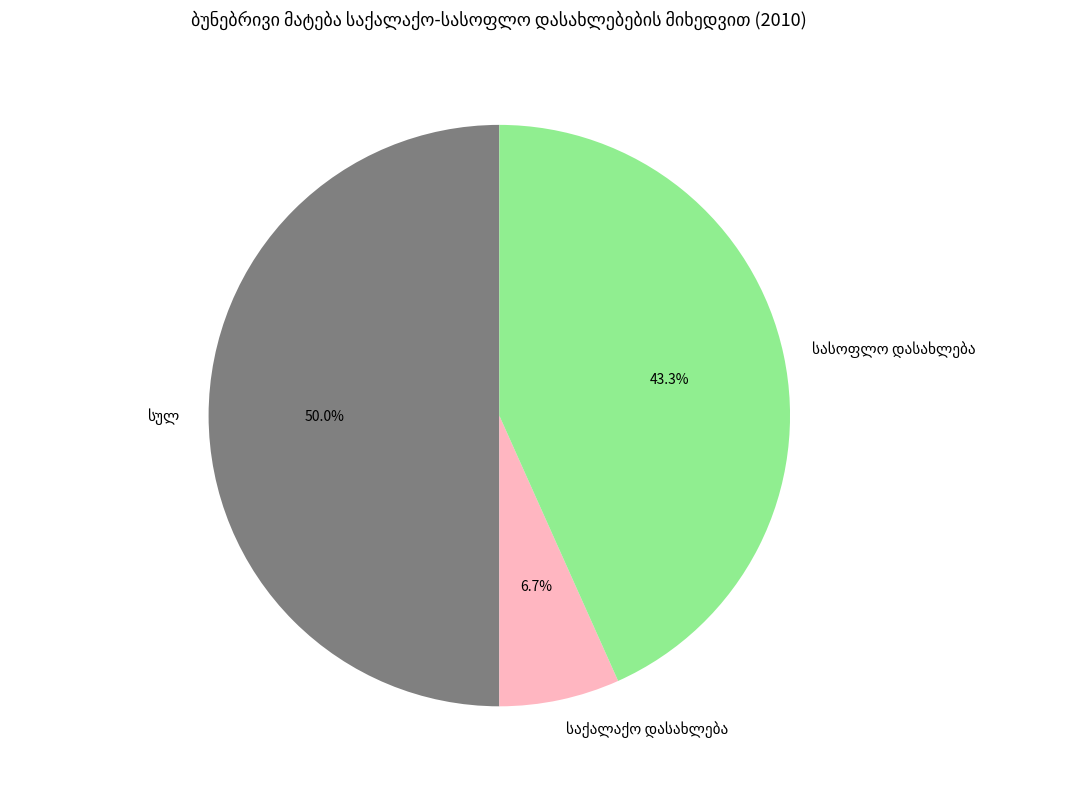

What is the change in value from სულ to საქალაქო დასახლება?

-84